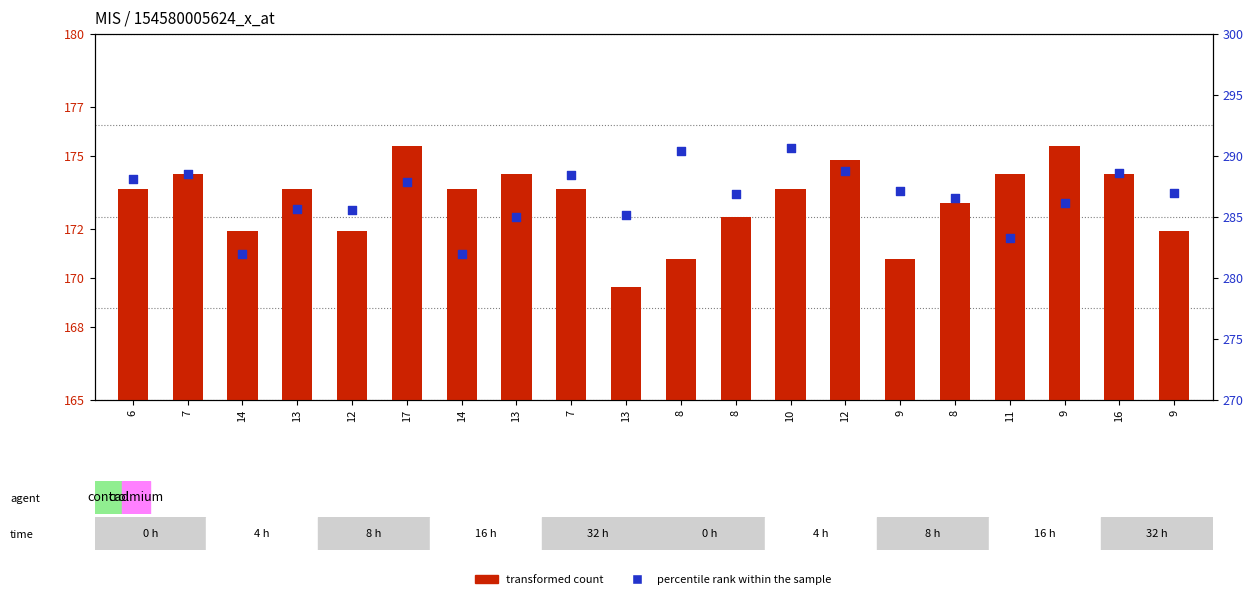

What are all the series names shown in the legend?

transformed count, percentile rank within the sample